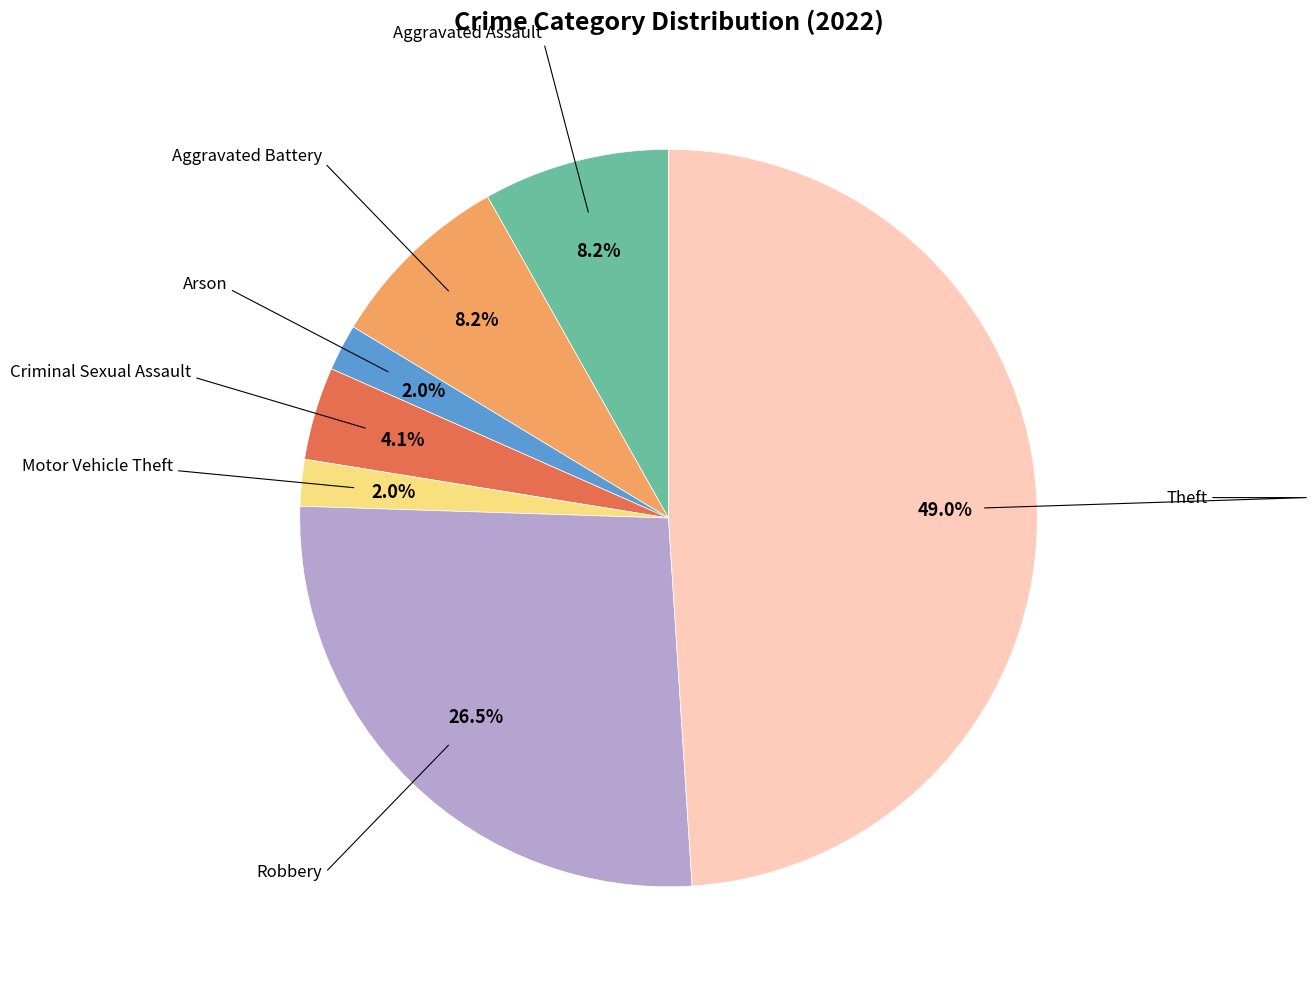

How many slices are in this pie chart?

7